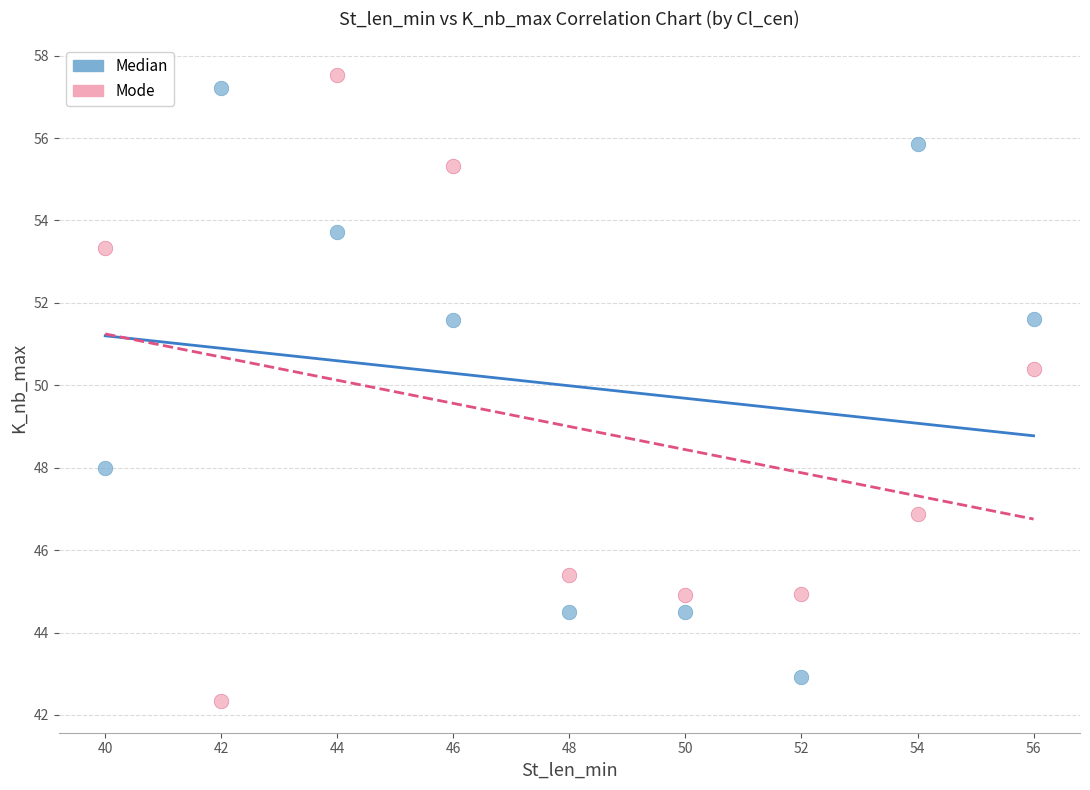

Across all series, what Y value is closest to 49?

48.0